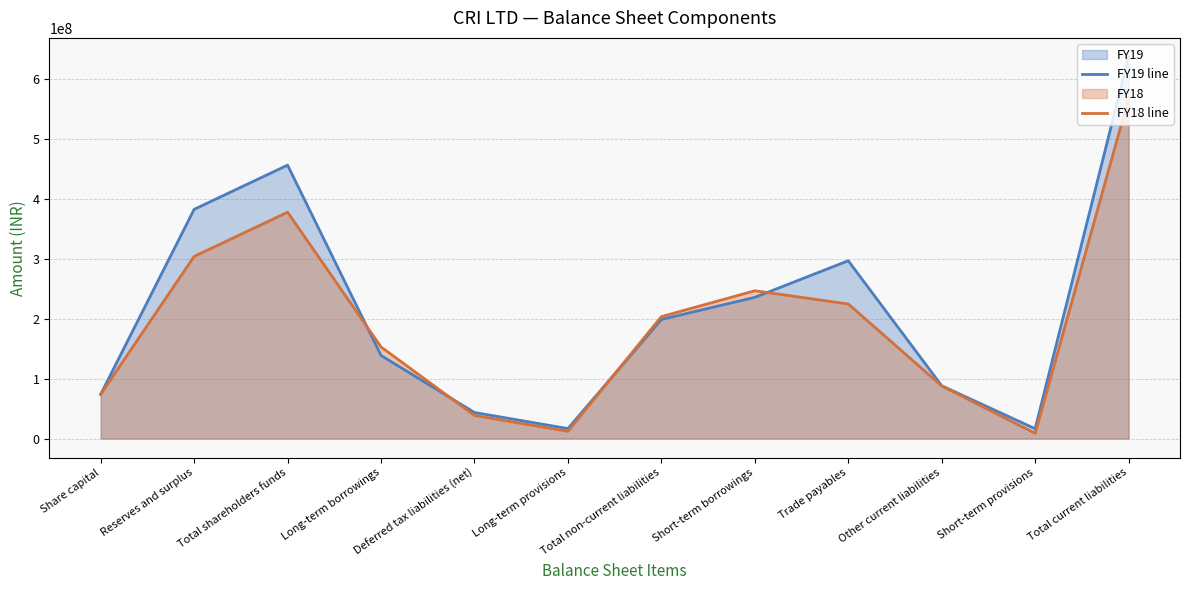

Reading left to right, list all the values displayed in this chart.

FY19 line: Share capital=73823000	Reserves and surplus=382827000	Total shareholders funds=456650000	Long-term borrowings=138764000	Deferred tax liabilities (net)=43491000	Long-term provisions=16641000	Total non-current liabilities=198896000	Short-term borrowings=235836000	Trade payables=296967000	Other current liabilities=88171000	Short-term provisions=16355000	Total current liabilities=637329000
FY18 line: Share capital=73823000	Reserves and surplus=304166000	Total shareholders funds=377989000	Long-term borrowings=152965000	Deferred tax liabilities (net)=38579000	Long-term provisions=12093000	Total non-current liabilities=203637000	Short-term borrowings=246838000	Trade payables=224766000	Other current liabilities=87821000	Short-term provisions=8706000	Total current liabilities=568131000